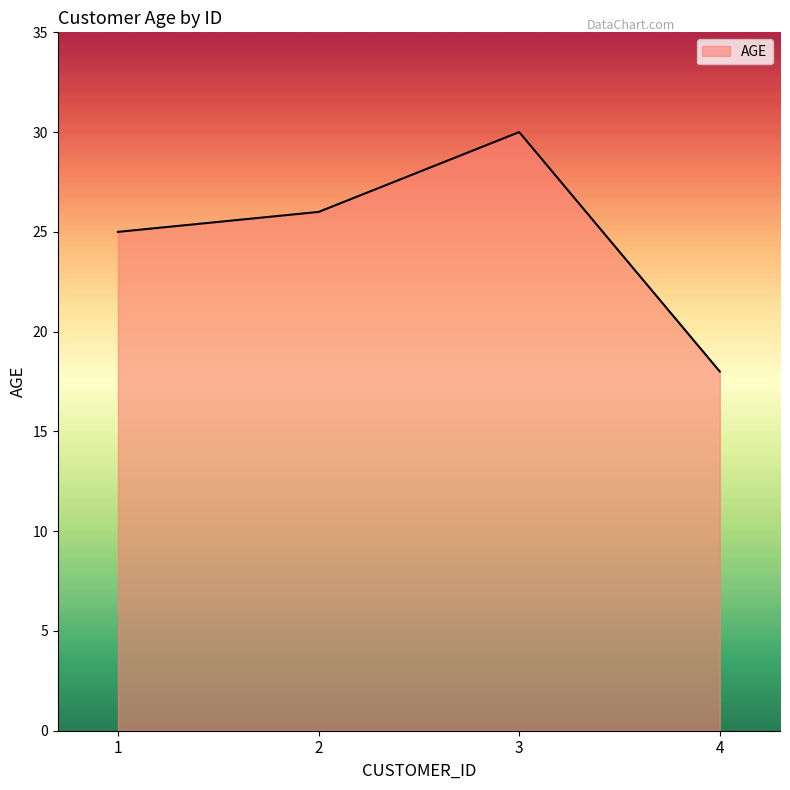

List the labels in order of value, largest first.

3, 2, 1, 4